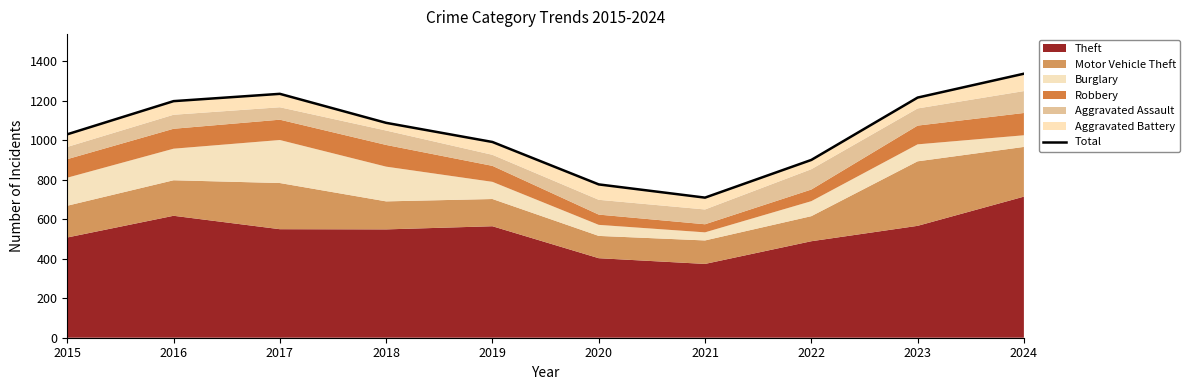

Reading right to left, list all the values displayed in this chart.

1338	1217	901	710	777	992	1089	1236	1199	1031